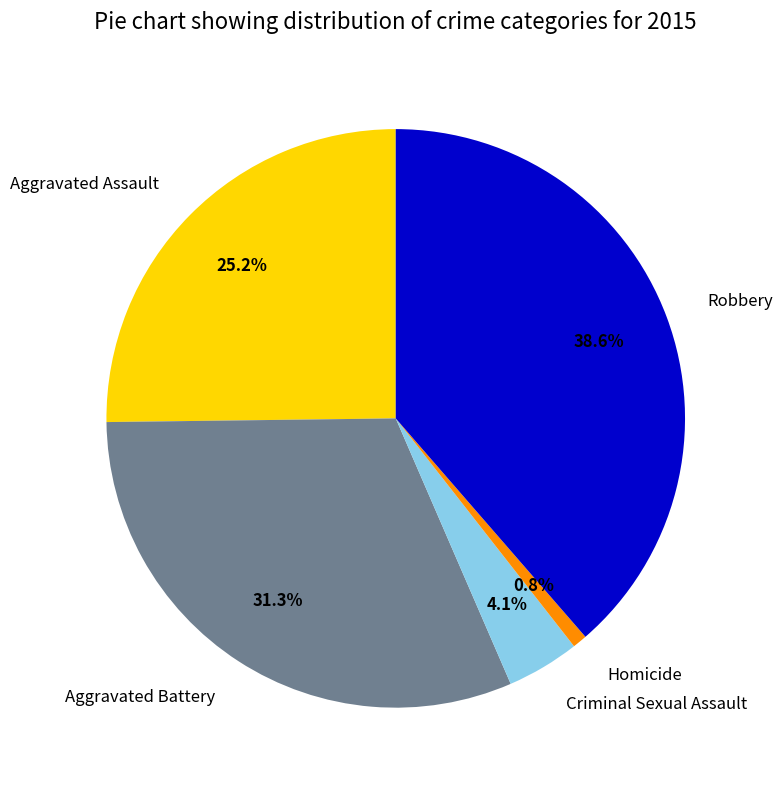

What is the largest slice in the pie chart?

Robbery